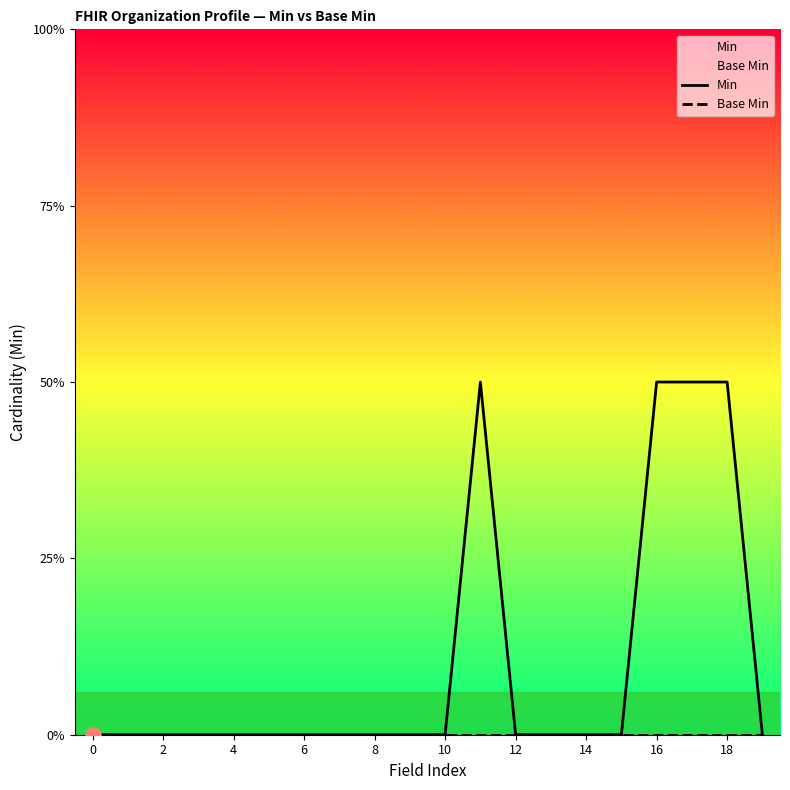

At which category is the sum across all series the highest?

11